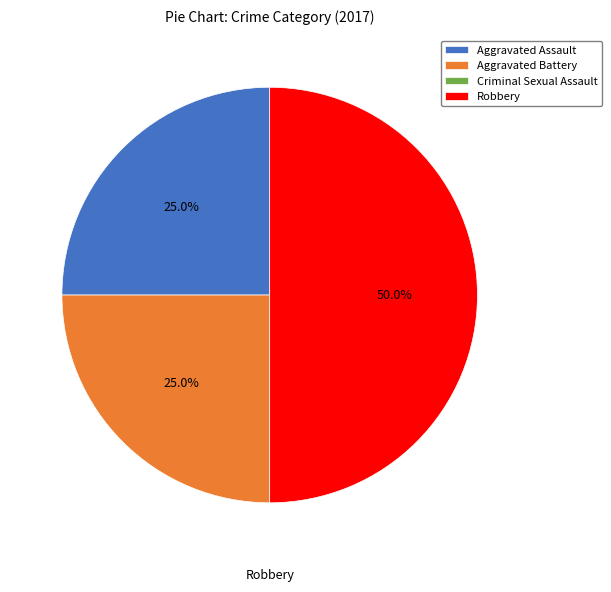

Which has a higher value, Robbery or Aggravated Assault?

Robbery